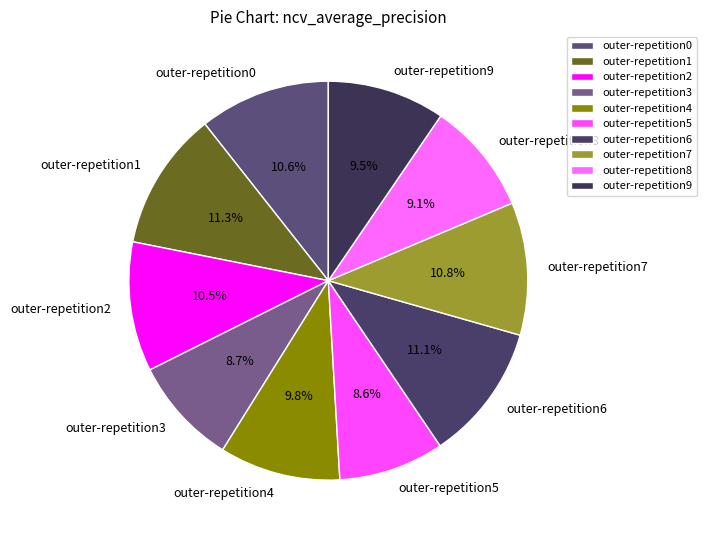

Combined, do outer-repetition7 and outer-repetition1 account for over 50%?

No